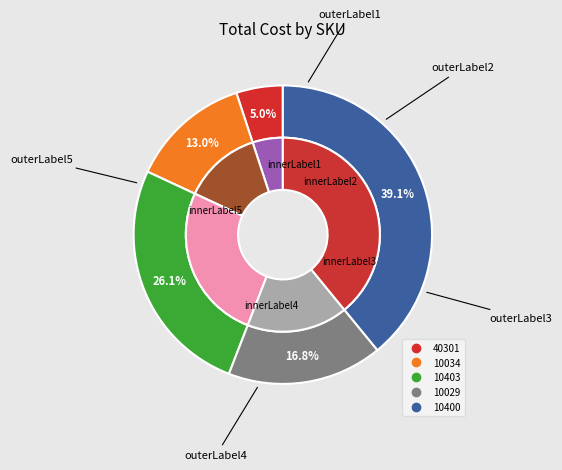

The 10403 slice represents 36% of the pie. True or false?

False